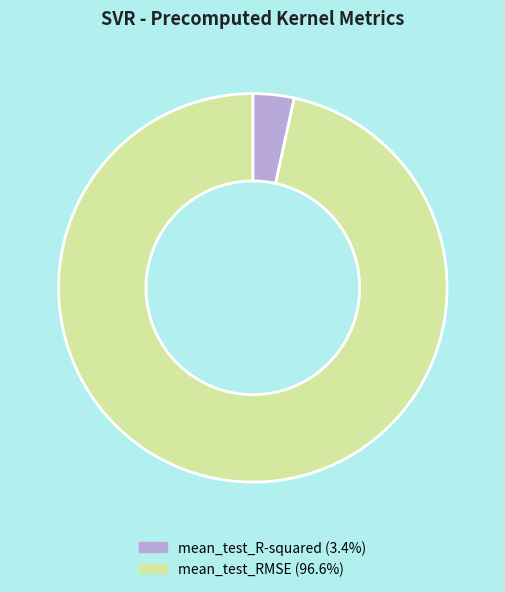

Count the number of slices in the pie.

2